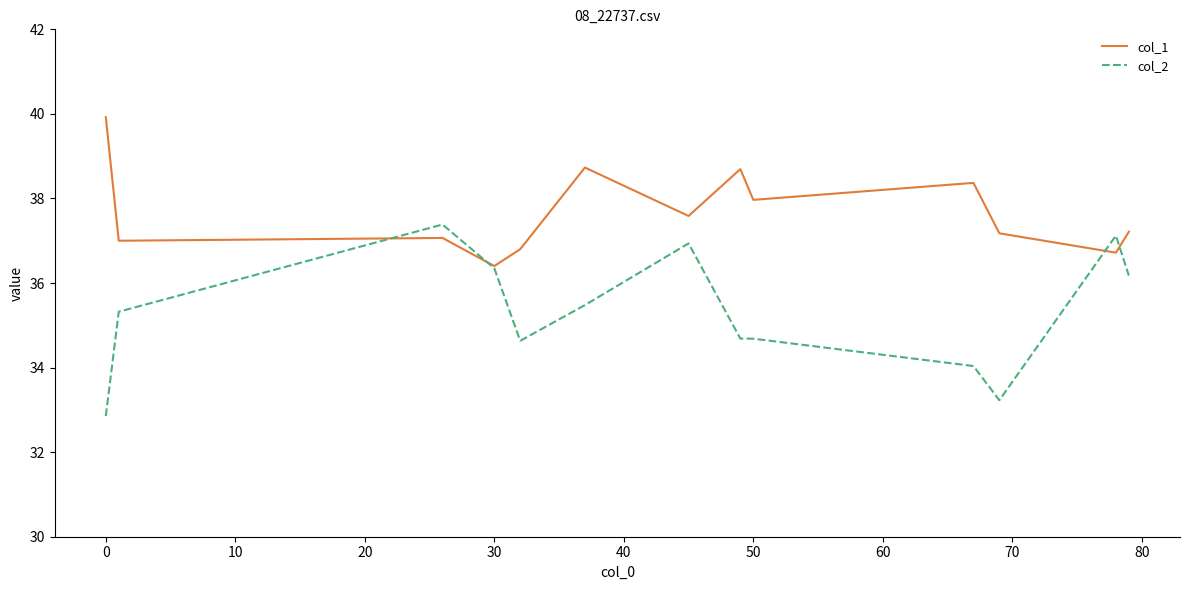

Which series has the widest spread of values?

col_2